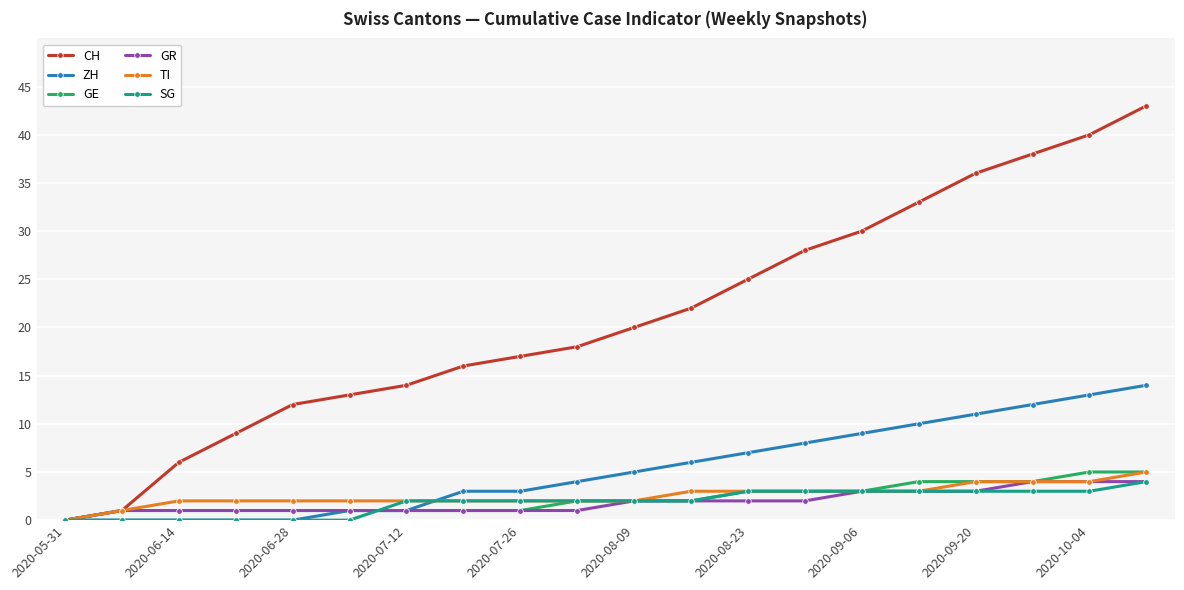

What is the highest value of the TI series?

5